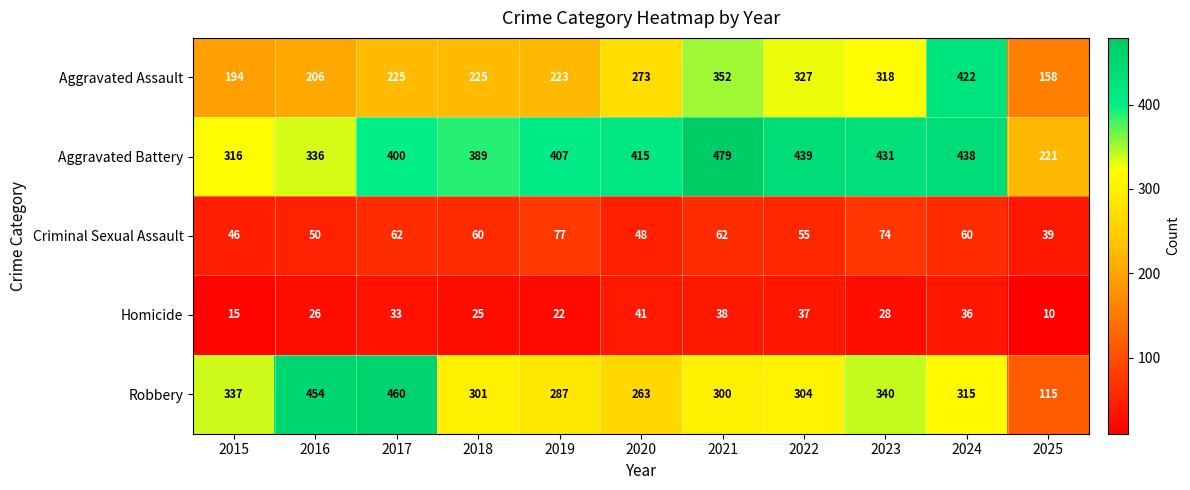

What value does the Homicide series have at 2022, to the nearest 5?

35